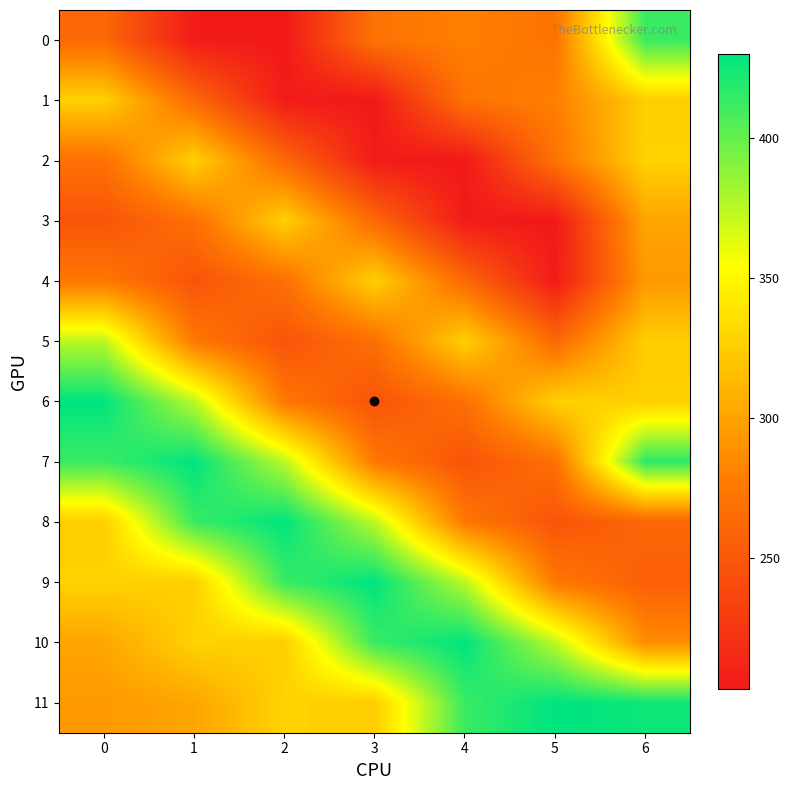

Reading right to left, list all the values displayed in this chart.

0: 6=412.9	5=270.0	4=279.0	3=270.0	2=203.0	1=205.0	0=262.0
1: 6=325.2	5=279.0	4=270.0	3=203.0	2=205.0	1=262.0	0=327.0
2: 6=328.0	5=270.0	4=203.0	3=205.0	2=262.0	1=327.0	0=268.0
3: 6=301.4	5=203.0	4=205.0	3=262.0	2=327.0	1=268.0	0=247.0
4: 6=294.2	5=205.0	4=262.0	3=327.0	2=268.0	1=247.0	0=273.4
5: 6=324.8	5=262.0	4=327.0	3=268.0	2=247.0	1=273.4	0=374.7
6: 6=325.8	5=327.0	4=268.0	3=247.0	2=273.4	1=374.7	0=430.1
7: 6=416.7	5=268.0	4=247.0	3=273.4	2=374.7	1=430.1	0=412.9
8: 6=260.7	5=247.0	4=273.4	3=374.7	2=430.1	1=412.9	0=325.2
9: 6=255.2	5=273.4	4=374.7	3=430.1	2=412.9	1=325.2	0=328.0
10: 6=286.5	5=374.7	4=430.1	3=412.9	2=325.2	1=328.0	0=301.4
11: 6=426.0	5=430.1	4=412.9	3=325.2	2=328.0	1=301.4	0=294.2